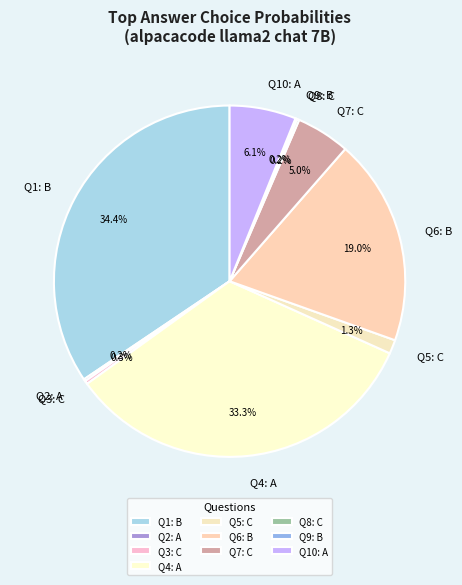

Is there any slice that represents more than half of the pie?

No